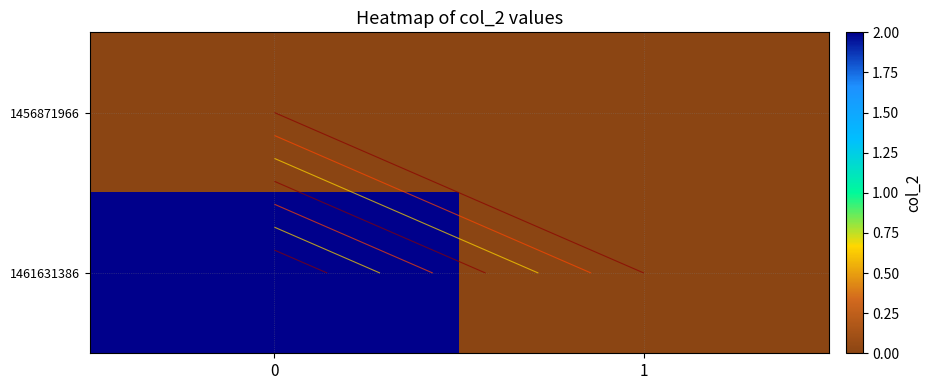

The value of 1461631386 at 1 is 1. True or false?

False